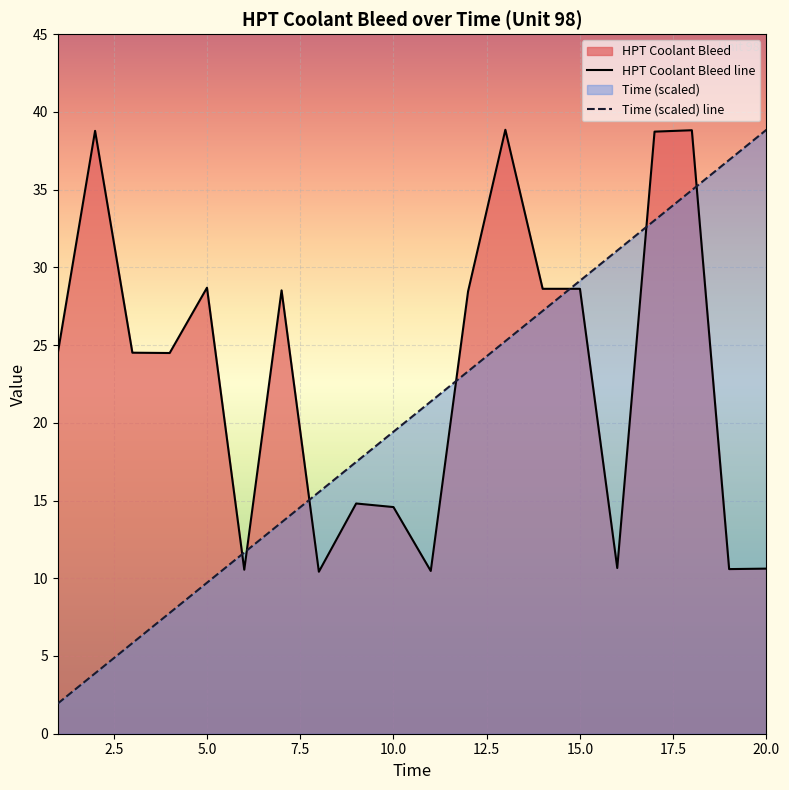

Which series has the largest total across all categories?

HPT Coolant Bleed line